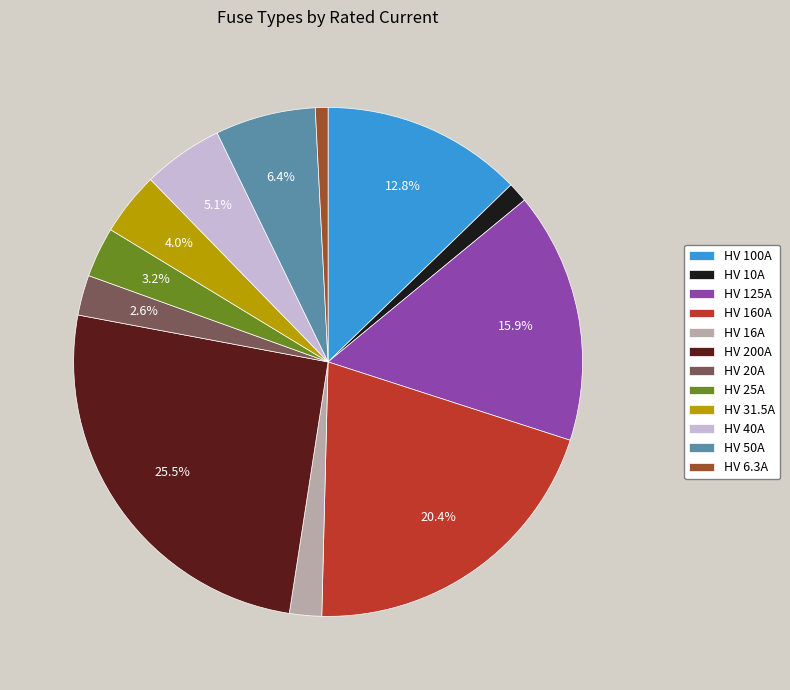

How many segments does this pie chart have?

12